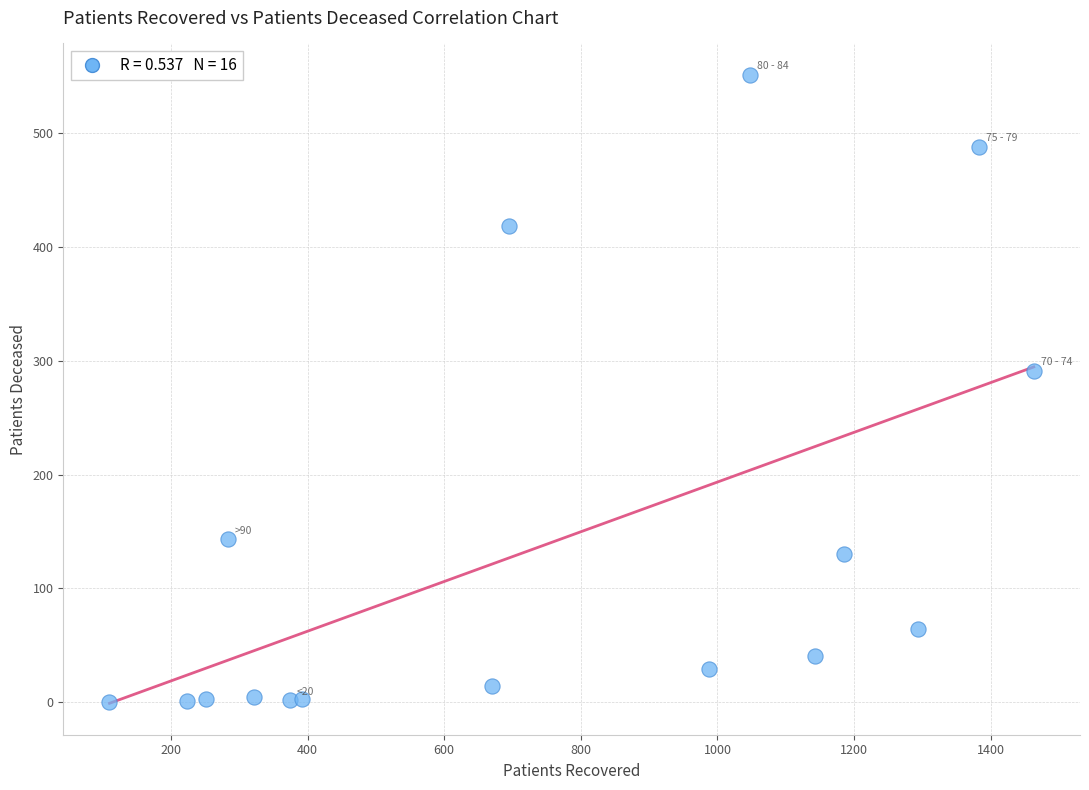

What Y value in the scatter plot is closest to 275?

291